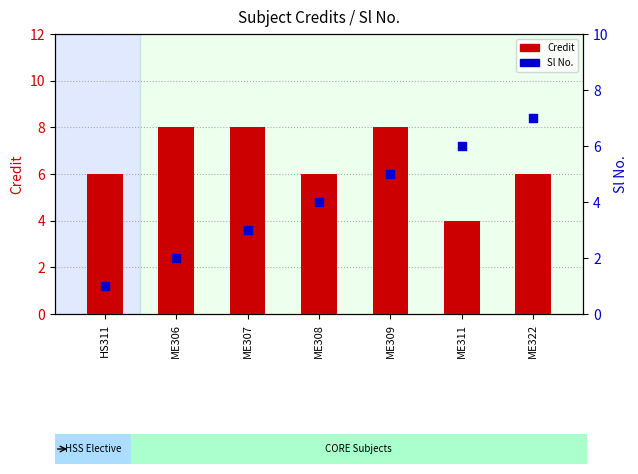

Which series has the widest spread of Y values?

Sl No.